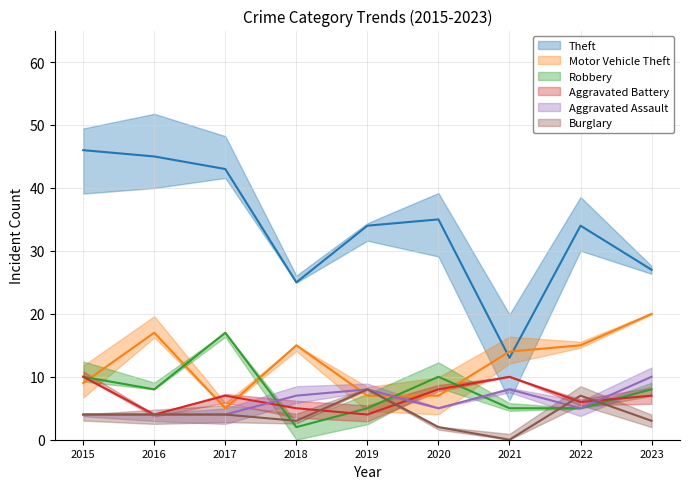

At how many categories does at least one series exceed 9?

9